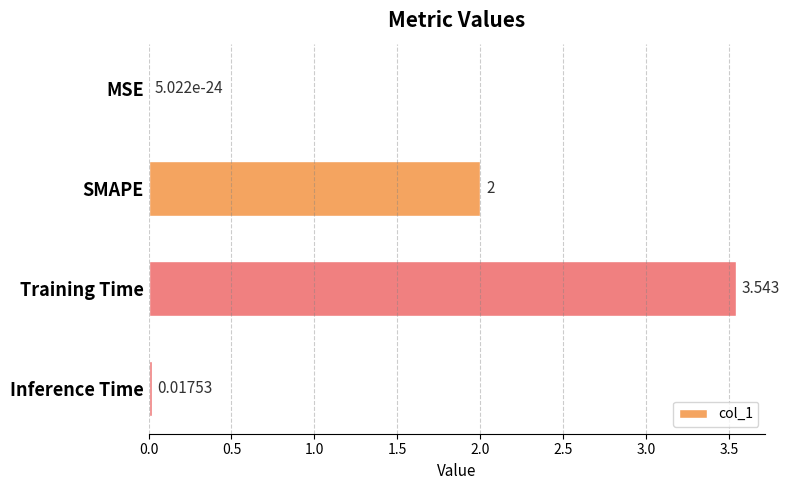

Which category has the highest value across all series?

Training Time